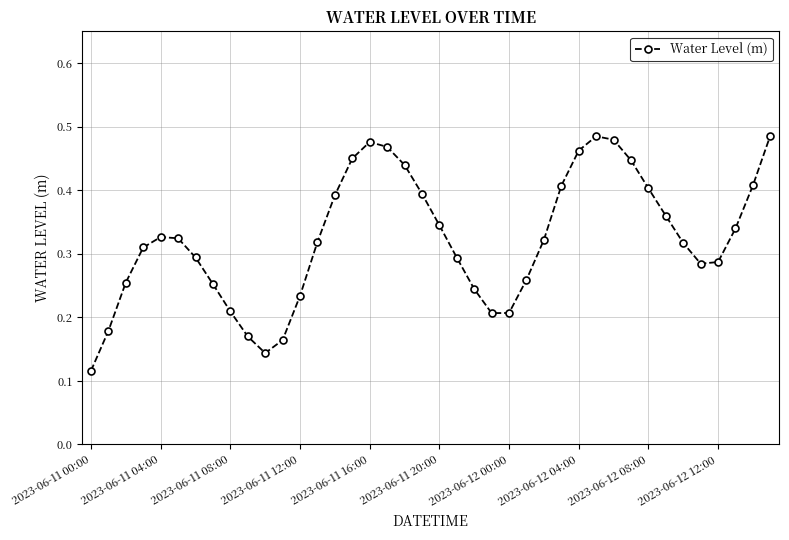

Count the values in the range 0 to 1.

40